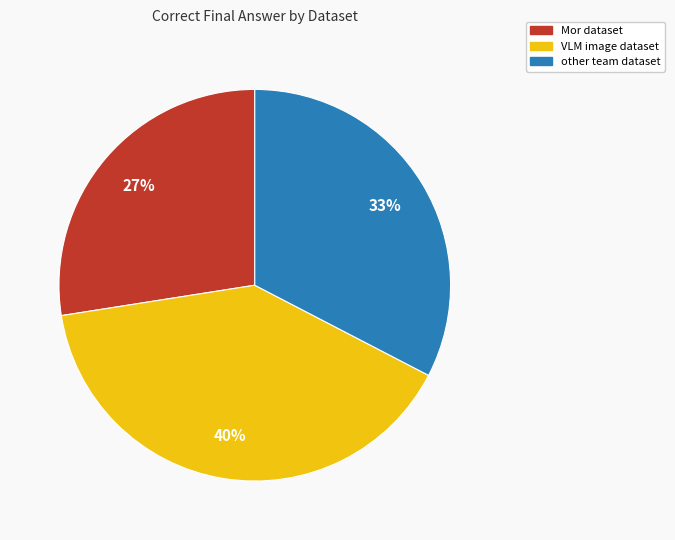

The Mor dataset slice represents 15% of the pie. True or false?

False